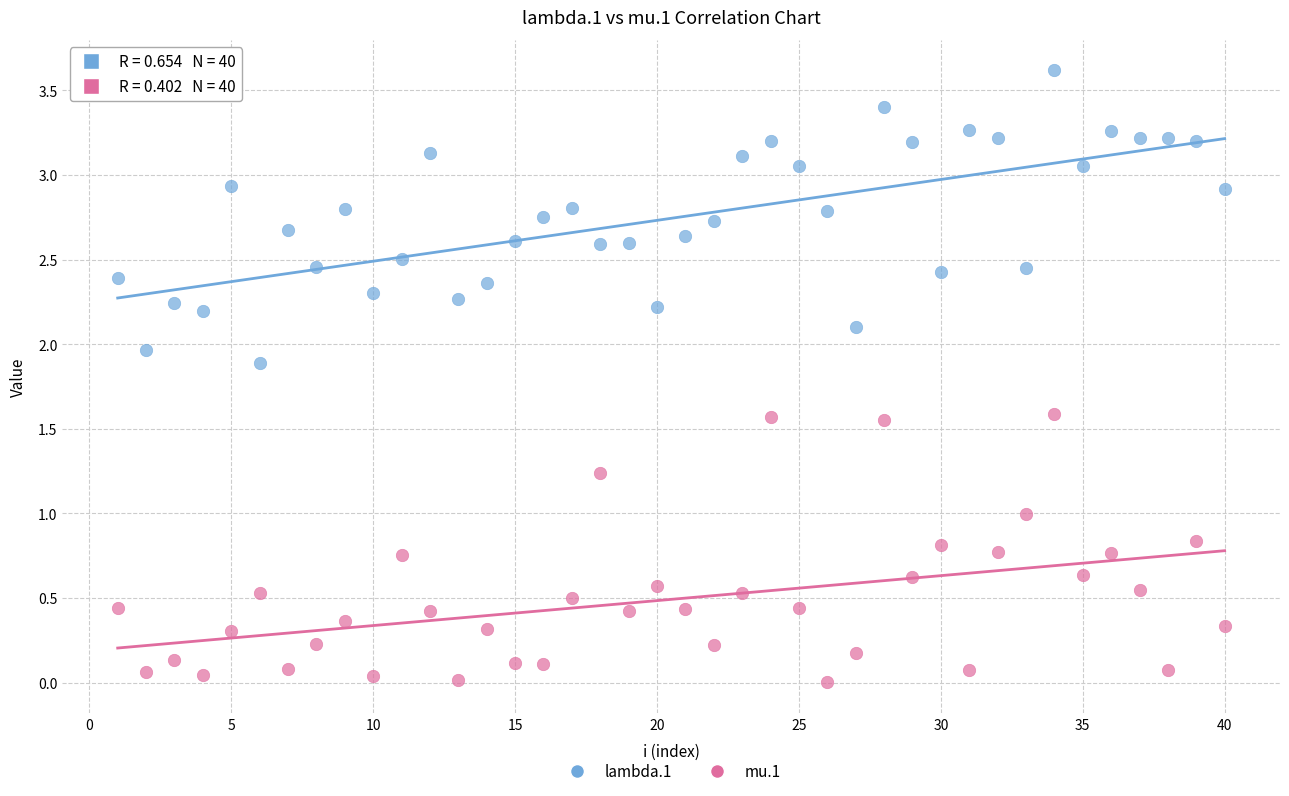

Across all data points, what is the range of X values (max minus min)?

39.0